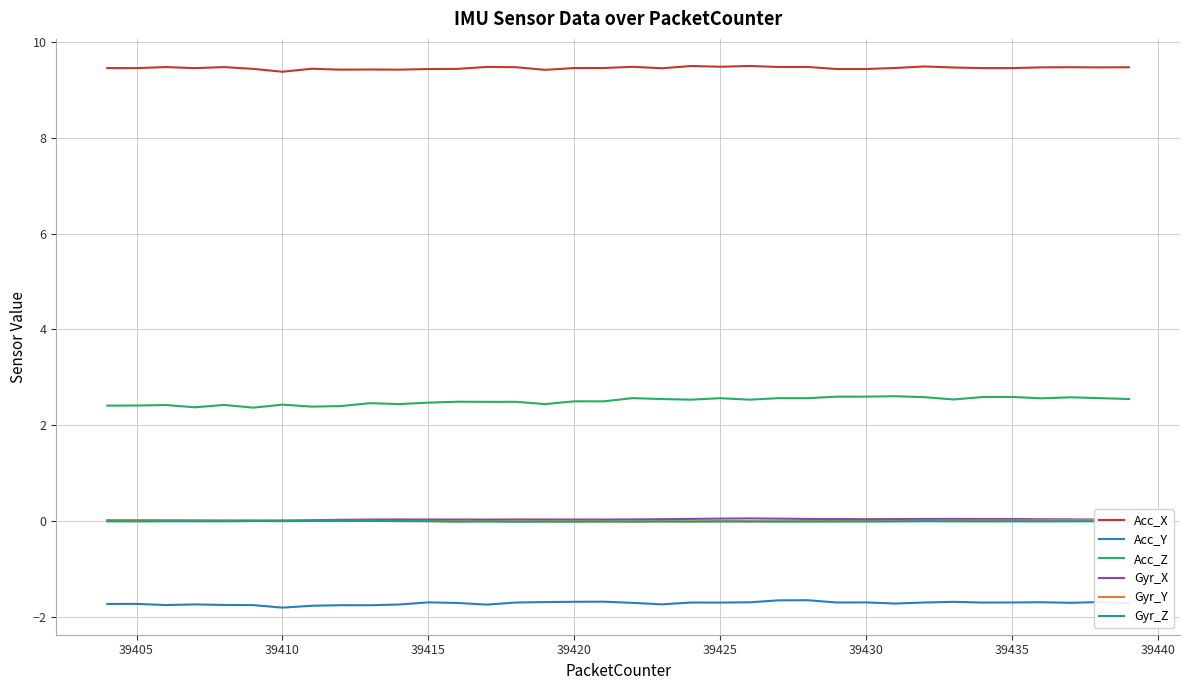

What is the maximum value for Acc_Z?

2.6